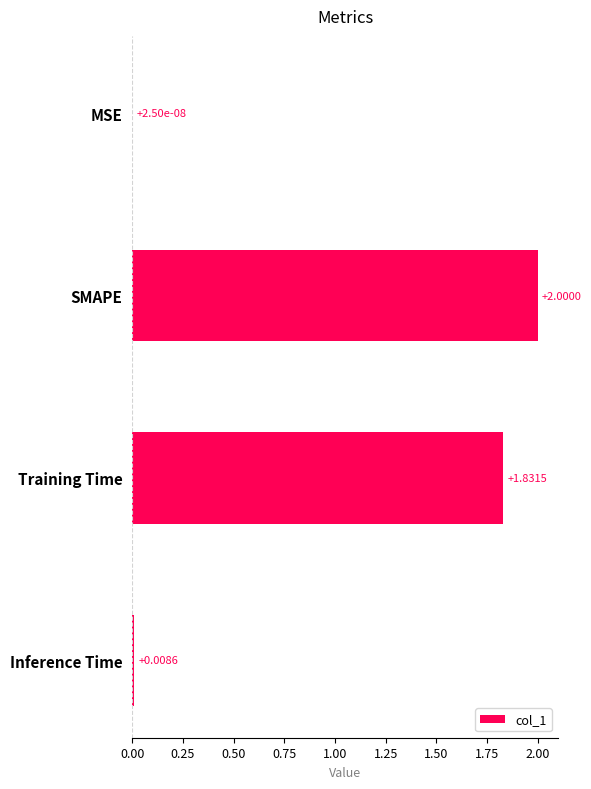

Which category has the highest value across all series?

SMAPE